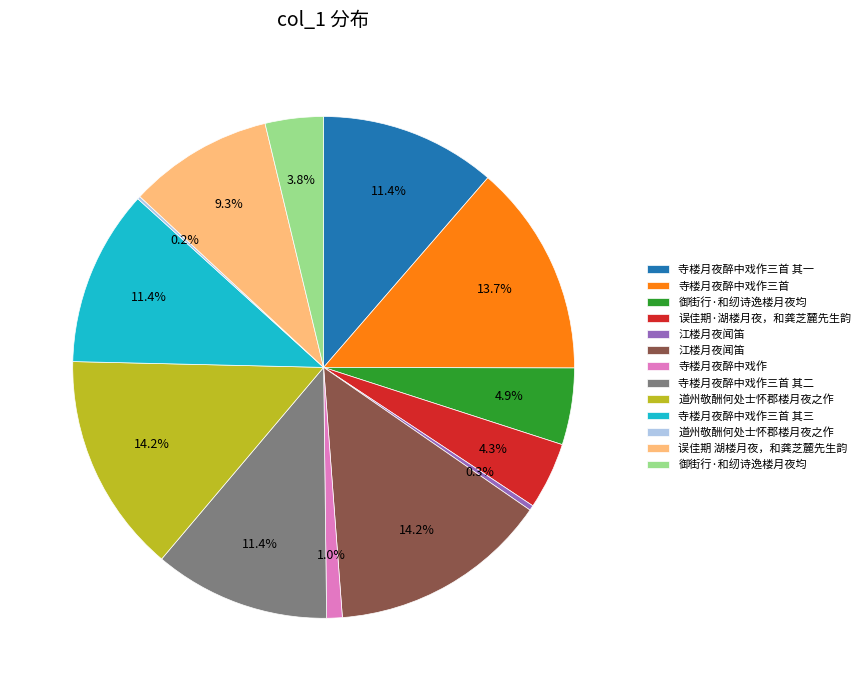

Is there a majority slice in this chart?

No